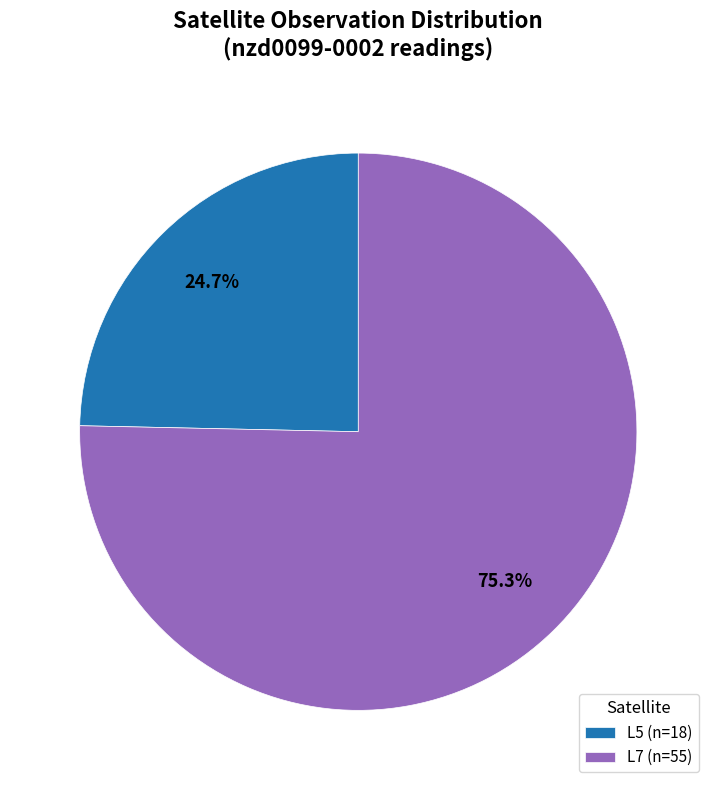

How many slices are in this pie chart?

2